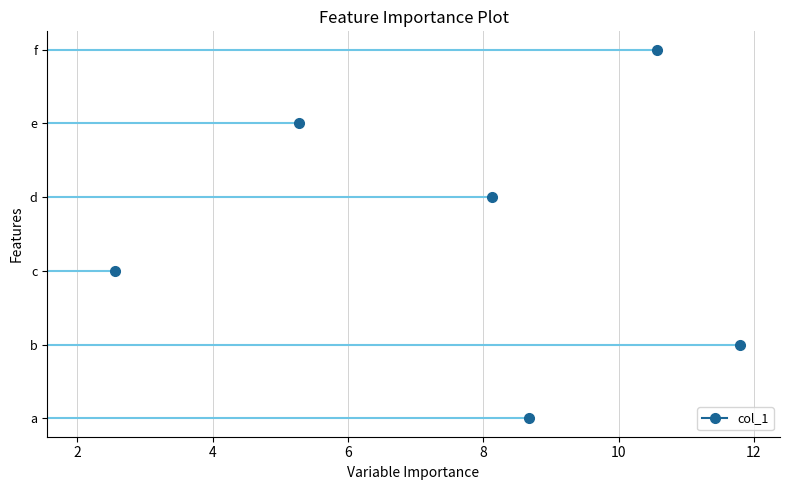

Rank the categories by value from highest to lowest.

b, f, a, d, e, c